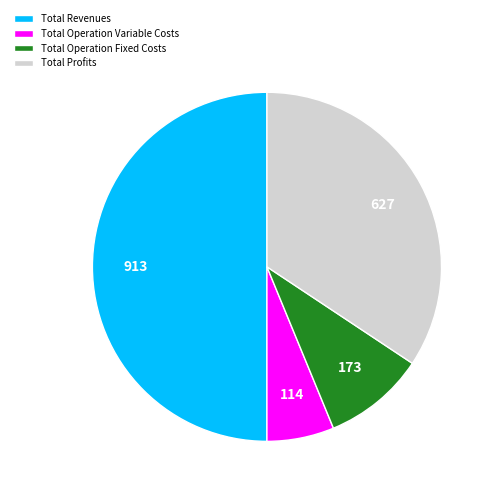

Which slice is the smallest?

Total Operation Variable Costs